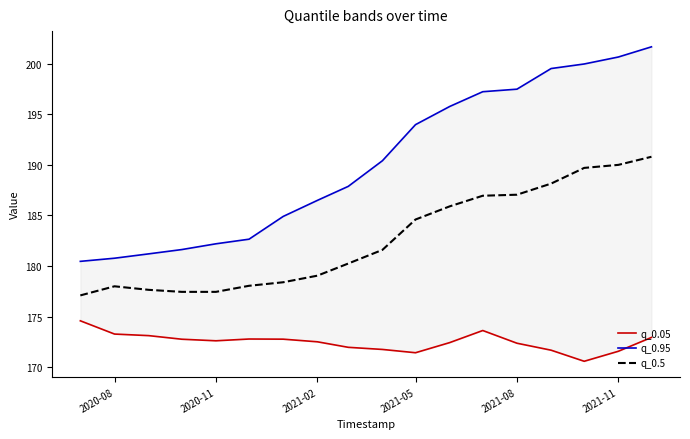

True or false: q_0.5 has a value of 190.0 at 2021-11.

True